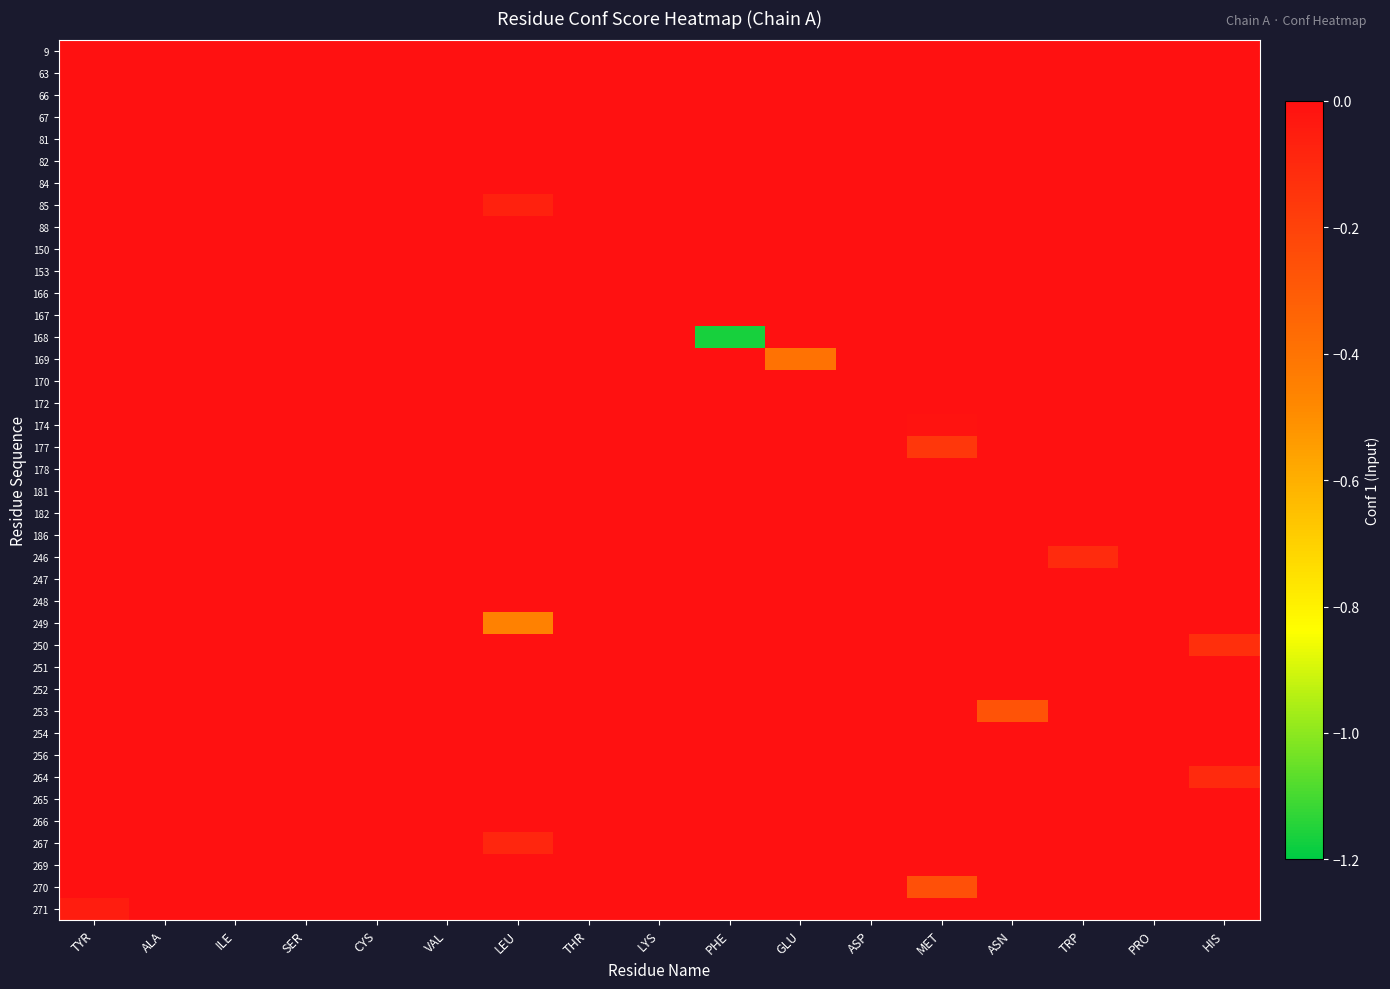

Reading right to left, list all the values displayed in this chart.

9: HIS=0.0	PRO=0.0	TRP=0.0	ASN=0.0	MET=0.0	ASP=0.0	GLU=0.0	PHE=0.0	LYS=0.0	THR=0.0	LEU=0.0	VAL=0.0	CYS=0.0	SER=0.0	ILE=0.0	ALA=0.0	TYR=0.0
63: HIS=0.0	PRO=0.0	TRP=0.0	ASN=0.0	MET=0.0	ASP=0.0	GLU=0.0	PHE=0.0	LYS=0.0	THR=0.0	LEU=0.0	VAL=0.0	CYS=0.0	SER=0.0	ILE=0.0	ALA=0.0	TYR=0.0
66: HIS=0.0	PRO=0.0	TRP=0.0	ASN=0.0	MET=0.0	ASP=0.0	GLU=0.0	PHE=0.0	LYS=0.0	THR=0.0	LEU=0.0	VAL=0.0	CYS=0.0	SER=0.0	ILE=0.0	ALA=0.0	TYR=0.0
67: HIS=0.0	PRO=0.0	TRP=0.0	ASN=0.0	MET=0.0	ASP=0.0	GLU=0.0	PHE=0.0	LYS=0.0	THR=0.0	LEU=0.0	VAL=0.0	CYS=0.0	SER=0.0	ILE=0.0	ALA=0.0	TYR=0.0
81: HIS=0.0	PRO=0.0	TRP=0.0	ASN=0.0	MET=0.0	ASP=0.0	GLU=0.0	PHE=0.0	LYS=0.0	THR=0.0	LEU=0.0	VAL=0.0	CYS=0.0	SER=0.0	ILE=0.0	ALA=0.0	TYR=0.0
82: HIS=0.0	PRO=0.0	TRP=0.0	ASN=0.0	MET=0.0	ASP=0.0	GLU=0.0	PHE=0.0	LYS=0.0	THR=0.0	LEU=0.0	VAL=0.0	CYS=0.0	SER=0.0	ILE=0.0	ALA=0.0	TYR=0.0
84: HIS=0.0	PRO=0.0	TRP=0.0	ASN=0.0	MET=0.0	ASP=0.0	GLU=0.0	PHE=0.0	LYS=0.0	THR=0.0	LEU=0.0	VAL=-0.0	CYS=0.0	SER=0.0	ILE=0.0	ALA=0.0	TYR=0.0
85: HIS=0.0	PRO=0.0	TRP=0.0	ASN=0.0	MET=0.0	ASP=0.0	GLU=0.0	PHE=0.0	LYS=0.0	THR=0.0	LEU=-0.1	VAL=0.0	CYS=0.0	SER=0.0	ILE=0.0	ALA=0.0	TYR=0.0
88: HIS=0.0	PRO=0.0	TRP=0.0	ASN=0.0	MET=0.0	ASP=0.0	GLU=0.0	PHE=0.0	LYS=0.0	THR=0.0	LEU=0.0	VAL=0.0	CYS=0.0	SER=0.0	ILE=0.0	ALA=0.0	TYR=0.0
150: HIS=0.0	PRO=0.0	TRP=0.0	ASN=0.0	MET=0.0	ASP=0.0	GLU=0.0	PHE=0.0	LYS=0.0	THR=0.0	LEU=0.0	VAL=0.0	CYS=0.0	SER=0.0	ILE=0.0	ALA=0.0	TYR=0.0
153: HIS=0.0	PRO=0.0	TRP=0.0	ASN=0.0	MET=0.0	ASP=0.0	GLU=0.0	PHE=0.0	LYS=0.0	THR=0.0	LEU=0.0	VAL=0.0	CYS=0.0	SER=0.0	ILE=0.0	ALA=0.0	TYR=0.0
166: HIS=0.0	PRO=0.0	TRP=0.0	ASN=0.0	MET=0.0	ASP=0.0	GLU=0.0	PHE=0.0	LYS=0.0	THR=0.0	LEU=0.0	VAL=0.0	CYS=0.0	SER=0.0	ILE=0.0	ALA=0.0	TYR=0.0
167: HIS=0.0	PRO=0.0	TRP=0.0	ASN=0.0	MET=0.0	ASP=0.0	GLU=0.0	PHE=0.0	LYS=0.0	THR=0.0	LEU=0.0	VAL=0.0	CYS=0.0	SER=0.0	ILE=0.0	ALA=0.0	TYR=0.0
168: HIS=0.0	PRO=0.0	TRP=0.0	ASN=0.0	MET=0.0	ASP=0.0	GLU=0.0	PHE=-1.2	LYS=0.0	THR=0.0	LEU=0.0	VAL=0.0	CYS=0.0	SER=0.0	ILE=0.0	ALA=0.0	TYR=0.0
169: HIS=0.0	PRO=0.0	TRP=0.0	ASN=0.0	MET=0.0	ASP=0.0	GLU=-0.4	PHE=0.0	LYS=0.0	THR=0.0	LEU=0.0	VAL=0.0	CYS=0.0	SER=0.0	ILE=0.0	ALA=0.0	TYR=0.0
170: HIS=0.0	PRO=0.0	TRP=0.0	ASN=0.0	MET=0.0	ASP=0.0	GLU=0.0	PHE=0.0	LYS=0.0	THR=0.0	LEU=0.0	VAL=0.0	CYS=0.0	SER=0.0	ILE=0.0	ALA=0.0	TYR=0.0
172: HIS=0.0	PRO=0.0	TRP=0.0	ASN=0.0	MET=0.0	ASP=0.0	GLU=0.0	PHE=0.0	LYS=0.0	THR=0.0	LEU=0.0	VAL=0.0	CYS=0.0	SER=0.0	ILE=0.0	ALA=0.0	TYR=0.0
174: HIS=0.0	PRO=0.0	TRP=0.0	ASN=0.0	MET=-0.0	ASP=0.0	GLU=0.0	PHE=0.0	LYS=0.0	THR=0.0	LEU=0.0	VAL=0.0	CYS=0.0	SER=0.0	ILE=0.0	ALA=0.0	TYR=0.0
177: HIS=0.0	PRO=0.0	TRP=0.0	ASN=0.0	MET=-0.2	ASP=0.0	GLU=0.0	PHE=0.0	LYS=0.0	THR=0.0	LEU=0.0	VAL=0.0	CYS=0.0	SER=0.0	ILE=0.0	ALA=0.0	TYR=0.0
178: HIS=0.0	PRO=0.0	TRP=0.0	ASN=0.0	MET=0.0	ASP=0.0	GLU=0.0	PHE=0.0	LYS=0.0	THR=0.0	LEU=0.0	VAL=0.0	CYS=0.0	SER=0.0	ILE=0.0	ALA=0.0	TYR=0.0
181: HIS=0.0	PRO=0.0	TRP=0.0	ASN=-0.0	MET=0.0	ASP=0.0	GLU=0.0	PHE=0.0	LYS=0.0	THR=0.0	LEU=0.0	VAL=0.0	CYS=0.0	SER=0.0	ILE=0.0	ALA=0.0	TYR=0.0
182: HIS=0.0	PRO=0.0	TRP=0.0	ASN=0.0	MET=0.0	ASP=0.0	GLU=0.0	PHE=0.0	LYS=0.0	THR=0.0	LEU=0.0	VAL=0.0	CYS=0.0	SER=0.0	ILE=0.0	ALA=0.0	TYR=0.0
186: HIS=0.0	PRO=0.0	TRP=0.0	ASN=0.0	MET=0.0	ASP=0.0	GLU=0.0	PHE=0.0	LYS=0.0	THR=0.0	LEU=0.0	VAL=0.0	CYS=0.0	SER=0.0	ILE=0.0	ALA=0.0	TYR=0.0
246: HIS=0.0	PRO=0.0	TRP=-0.1	ASN=0.0	MET=0.0	ASP=0.0	GLU=0.0	PHE=0.0	LYS=0.0	THR=0.0	LEU=0.0	VAL=0.0	CYS=0.0	SER=0.0	ILE=0.0	ALA=0.0	TYR=0.0
247: HIS=0.0	PRO=0.0	TRP=0.0	ASN=0.0	MET=0.0	ASP=0.0	GLU=0.0	PHE=0.0	LYS=0.0	THR=0.0	LEU=0.0	VAL=0.0	CYS=0.0	SER=0.0	ILE=0.0	ALA=0.0	TYR=0.0
248: HIS=0.0	PRO=0.0	TRP=0.0	ASN=0.0	MET=0.0	ASP=0.0	GLU=0.0	PHE=0.0	LYS=0.0	THR=0.0	LEU=0.0	VAL=0.0	CYS=0.0	SER=0.0	ILE=0.0	ALA=0.0	TYR=0.0
249: HIS=0.0	PRO=0.0	TRP=0.0	ASN=0.0	MET=0.0	ASP=0.0	GLU=0.0	PHE=0.0	LYS=0.0	THR=0.0	LEU=-0.5	VAL=0.0	CYS=0.0	SER=0.0	ILE=0.0	ALA=0.0	TYR=0.0
250: HIS=-0.1	PRO=0.0	TRP=0.0	ASN=0.0	MET=0.0	ASP=0.0	GLU=0.0	PHE=0.0	LYS=0.0	THR=0.0	LEU=0.0	VAL=0.0	CYS=0.0	SER=0.0	ILE=0.0	ALA=0.0	TYR=0.0
251: HIS=0.0	PRO=0.0	TRP=0.0	ASN=0.0	MET=0.0	ASP=0.0	GLU=0.0	PHE=0.0	LYS=0.0	THR=0.0	LEU=0.0	VAL=0.0	CYS=0.0	SER=0.0	ILE=0.0	ALA=0.0	TYR=0.0
252: HIS=0.0	PRO=0.0	TRP=0.0	ASN=0.0	MET=0.0	ASP=0.0	GLU=0.0	PHE=0.0	LYS=0.0	THR=0.0	LEU=0.0	VAL=0.0	CYS=0.0	SER=0.0	ILE=0.0	ALA=0.0	TYR=0.0
253: HIS=0.0	PRO=0.0	TRP=0.0	ASN=-0.3	MET=0.0	ASP=0.0	GLU=0.0	PHE=0.0	LYS=0.0	THR=0.0	LEU=0.0	VAL=0.0	CYS=0.0	SER=0.0	ILE=0.0	ALA=0.0	TYR=0.0
254: HIS=0.0	PRO=0.0	TRP=0.0	ASN=0.0	MET=0.0	ASP=0.0	GLU=0.0	PHE=0.0	LYS=0.0	THR=0.0	LEU=0.0	VAL=0.0	CYS=0.0	SER=0.0	ILE=0.0	ALA=0.0	TYR=0.0
256: HIS=0.0	PRO=0.0	TRP=0.0	ASN=0.0	MET=0.0	ASP=0.0	GLU=0.0	PHE=0.0	LYS=0.0	THR=0.0	LEU=0.0	VAL=0.0	CYS=0.0	SER=0.0	ILE=0.0	ALA=0.0	TYR=0.0
264: HIS=-0.1	PRO=0.0	TRP=0.0	ASN=0.0	MET=0.0	ASP=0.0	GLU=0.0	PHE=0.0	LYS=0.0	THR=0.0	LEU=0.0	VAL=0.0	CYS=0.0	SER=0.0	ILE=0.0	ALA=0.0	TYR=0.0
265: HIS=0.0	PRO=0.0	TRP=0.0	ASN=0.0	MET=0.0	ASP=0.0	GLU=0.0	PHE=0.0	LYS=0.0	THR=0.0	LEU=0.0	VAL=0.0	CYS=0.0	SER=0.0	ILE=0.0	ALA=0.0	TYR=0.0
266: HIS=0.0	PRO=0.0	TRP=0.0	ASN=0.0	MET=0.0	ASP=0.0	GLU=0.0	PHE=0.0	LYS=0.0	THR=0.0	LEU=0.0	VAL=0.0	CYS=0.0	SER=0.0	ILE=0.0	ALA=0.0	TYR=0.0
267: HIS=0.0	PRO=0.0	TRP=0.0	ASN=0.0	MET=0.0	ASP=0.0	GLU=0.0	PHE=0.0	LYS=0.0	THR=0.0	LEU=-0.1	VAL=0.0	CYS=0.0	SER=0.0	ILE=0.0	ALA=0.0	TYR=0.0
269: HIS=0.0	PRO=0.0	TRP=0.0	ASN=0.0	MET=0.0	ASP=0.0	GLU=0.0	PHE=0.0	LYS=0.0	THR=0.0	LEU=0.0	VAL=0.0	CYS=0.0	SER=0.0	ILE=0.0	ALA=0.0	TYR=0.0
270: HIS=0.0	PRO=0.0	TRP=0.0	ASN=0.0	MET=-0.3	ASP=0.0	GLU=0.0	PHE=0.0	LYS=0.0	THR=0.0	LEU=0.0	VAL=0.0	CYS=0.0	SER=0.0	ILE=0.0	ALA=0.0	TYR=0.0
271: HIS=0.0	PRO=0.0	TRP=0.0	ASN=0.0	MET=0.0	ASP=0.0	GLU=0.0	PHE=0.0	LYS=0.0	THR=0.0	LEU=0.0	VAL=0.0	CYS=0.0	SER=0.0	ILE=0.0	ALA=0.0	TYR=-0.1